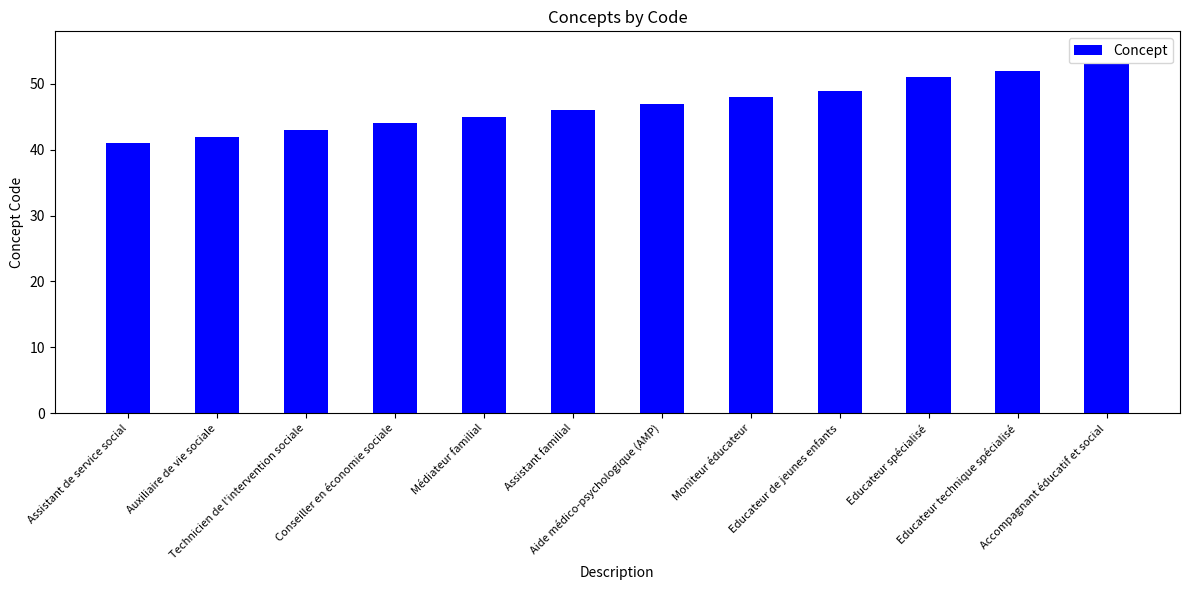

Which label corresponds to the smallest value in the chart?

Assistant de service social